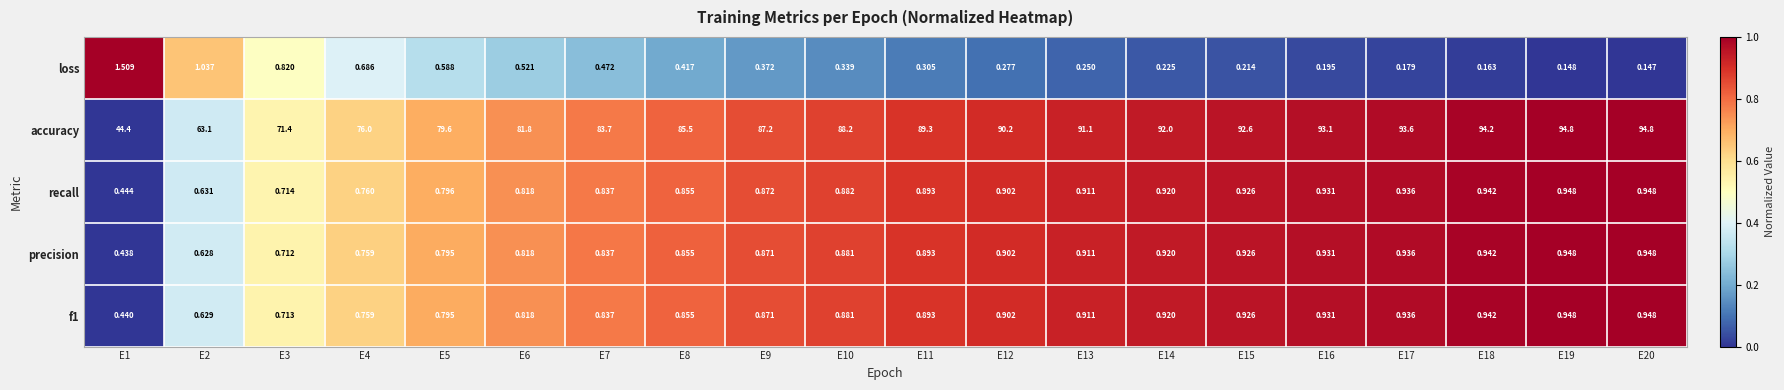

Is the value of recall at E9 greater than the value of f1 at E1?

Yes